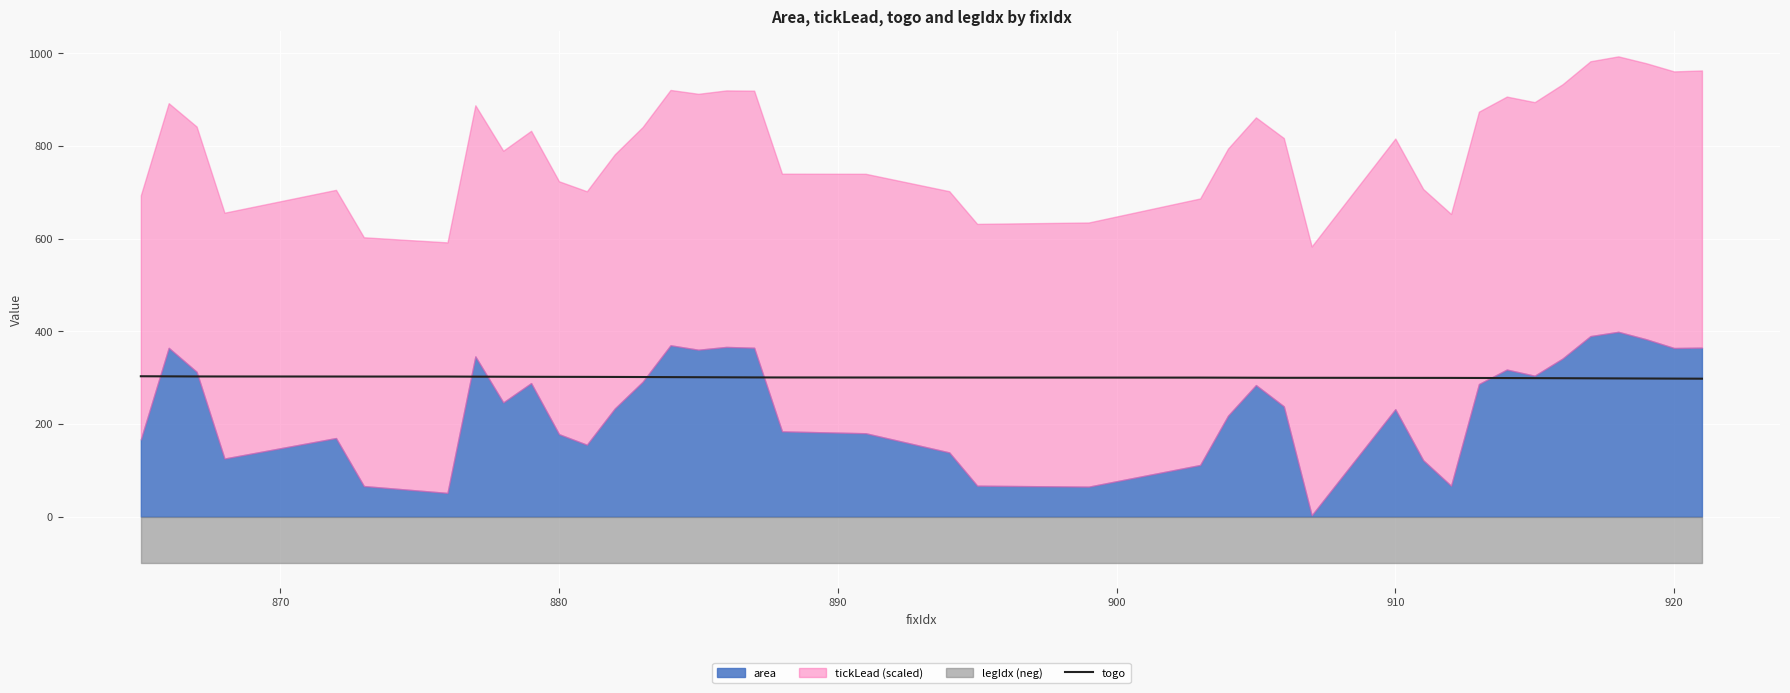

True or false: togo has a value of 298.0 at 920.

True